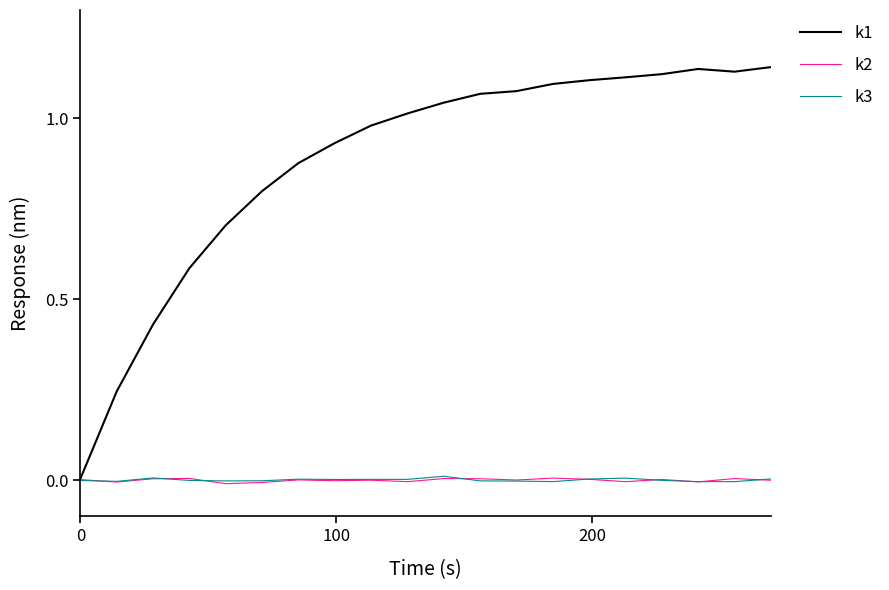

Which series has the largest range (max minus min)?

k1